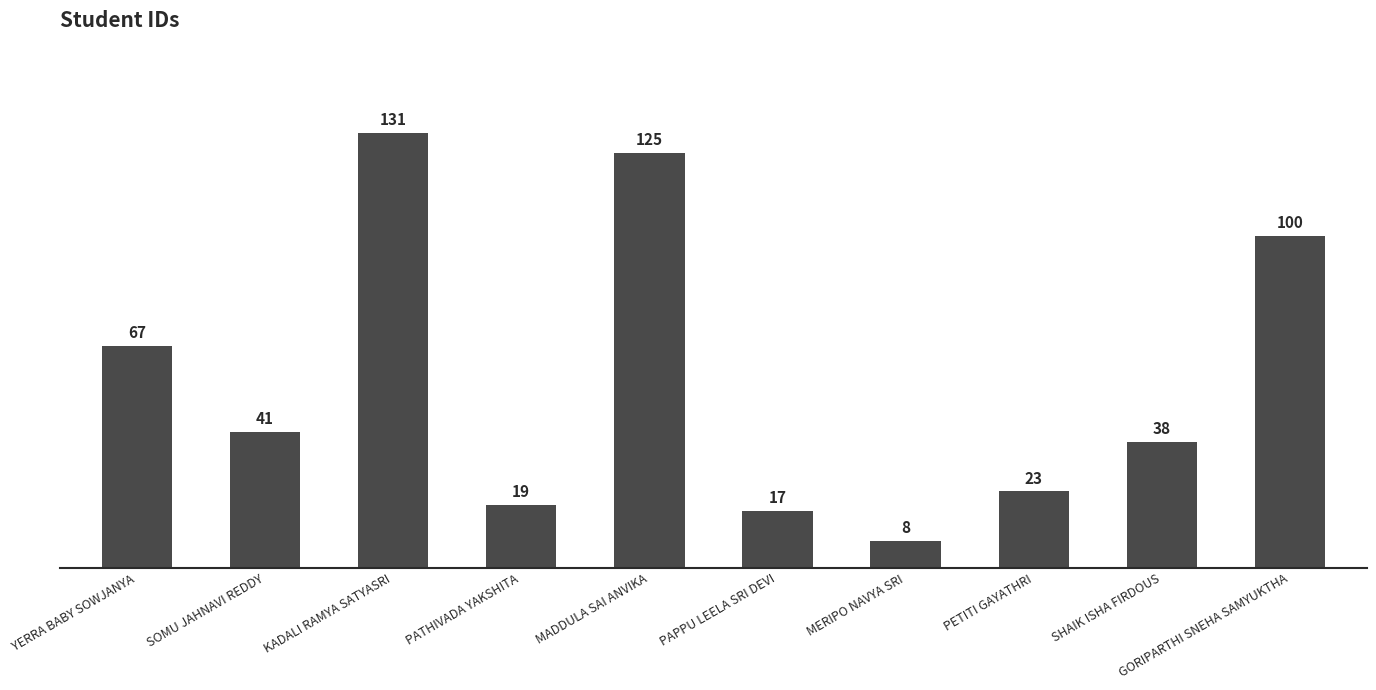

What is the ratio of the value at SOMU JAHNAVI REDDY to the value at GORIPARTHI SNEHA SAMYUKTHA?

0.4